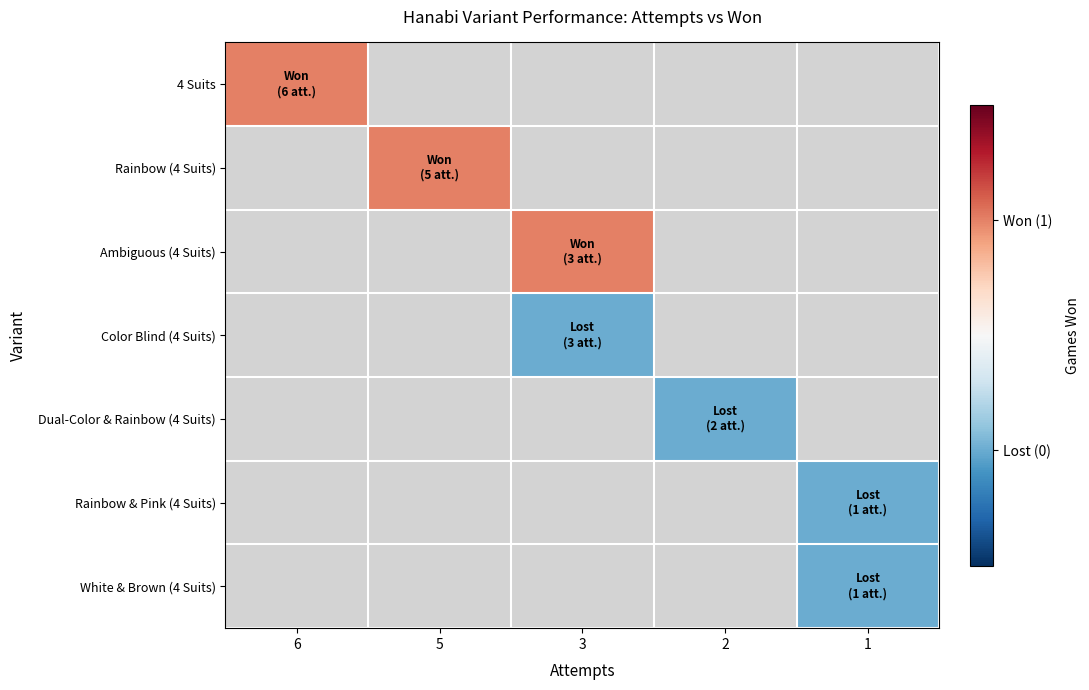

Which series has the widest spread of values?

4 Suits